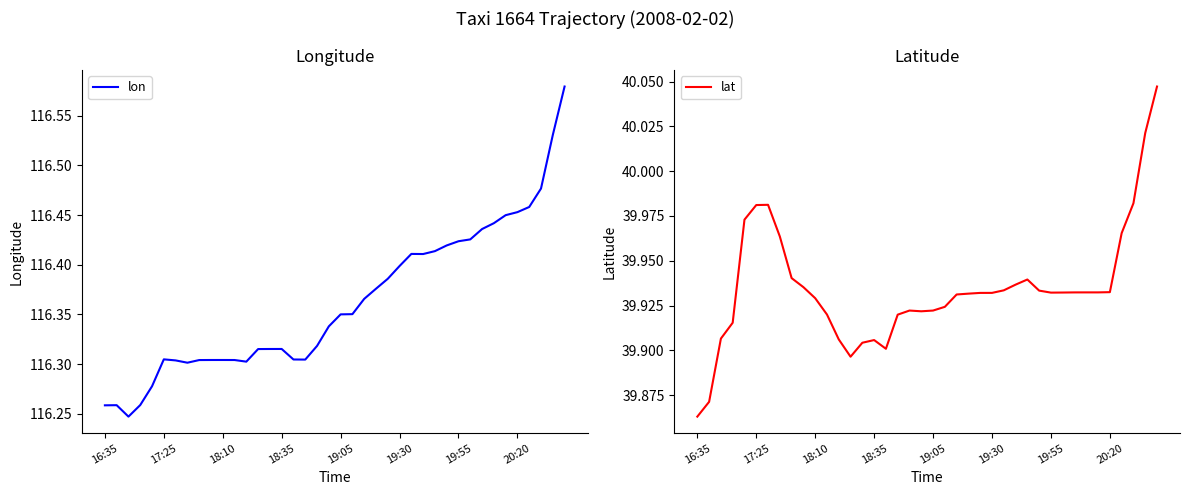

True or false: lon has a value of 116.4 at 19:30.

True